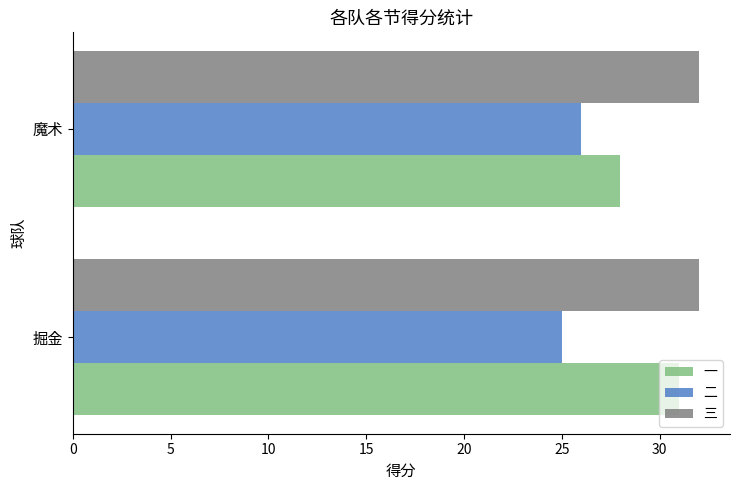

What is the approximate value of 一 at 掘金?

31